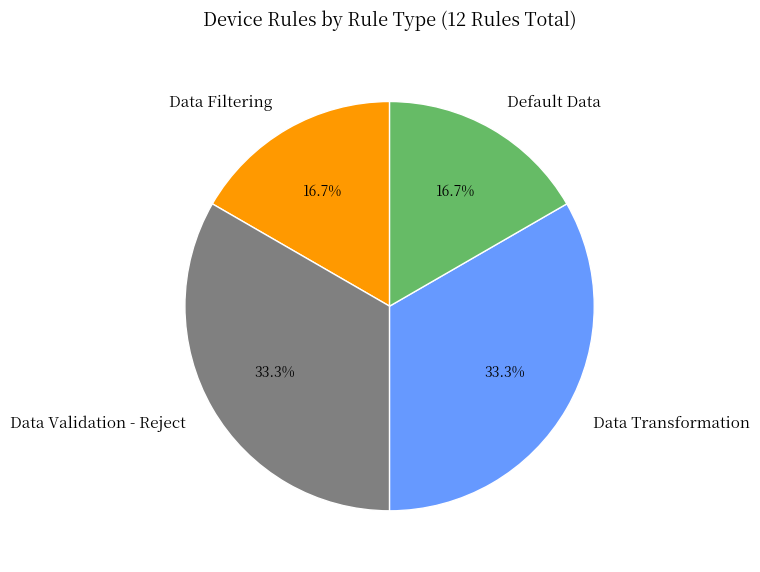

To the nearest percent, what is the difference between the largest and smallest slice percentages?

17%